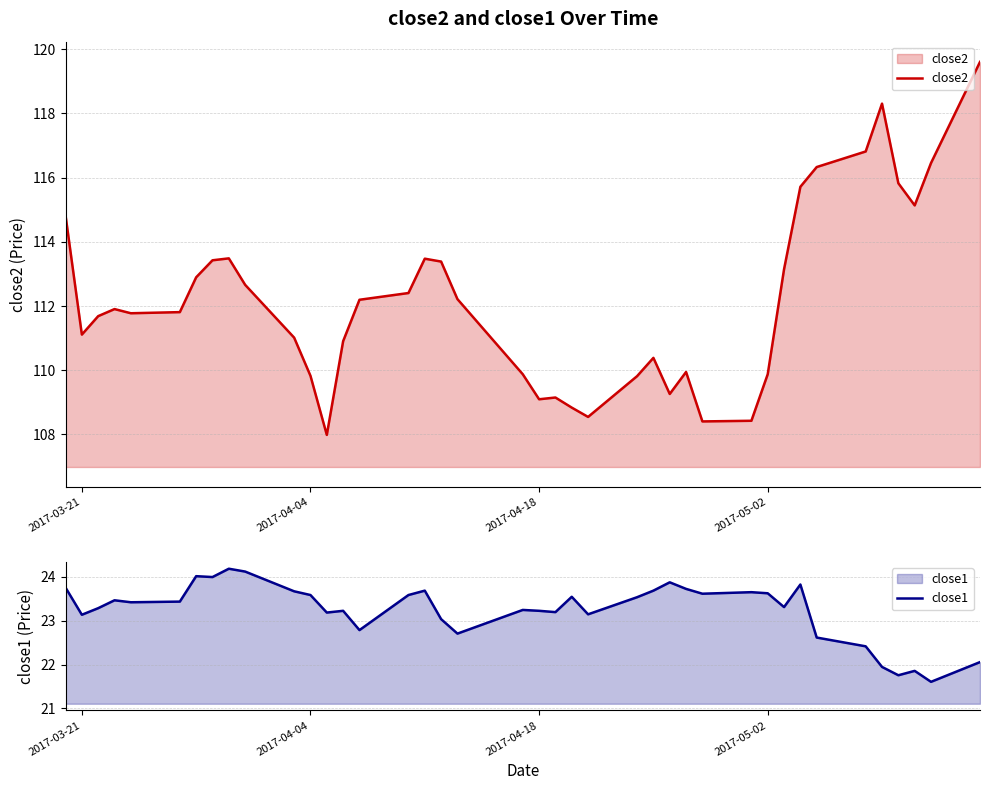

What is the minimum value for close2?

108.0